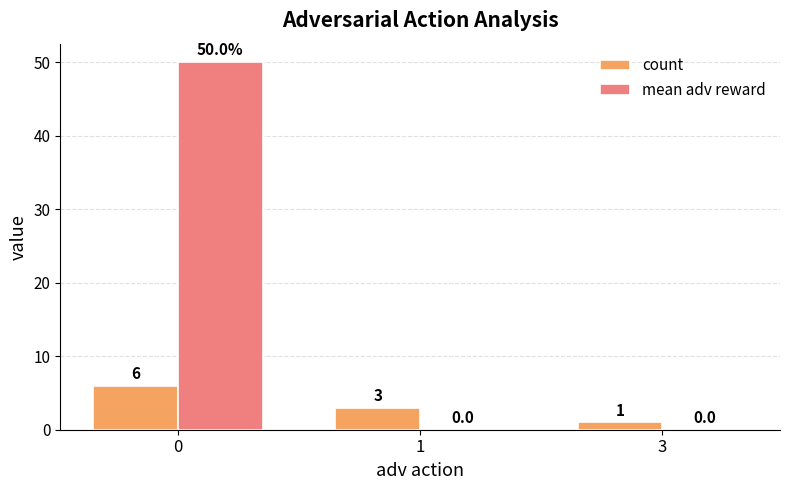

What is the greatest value displayed?

50